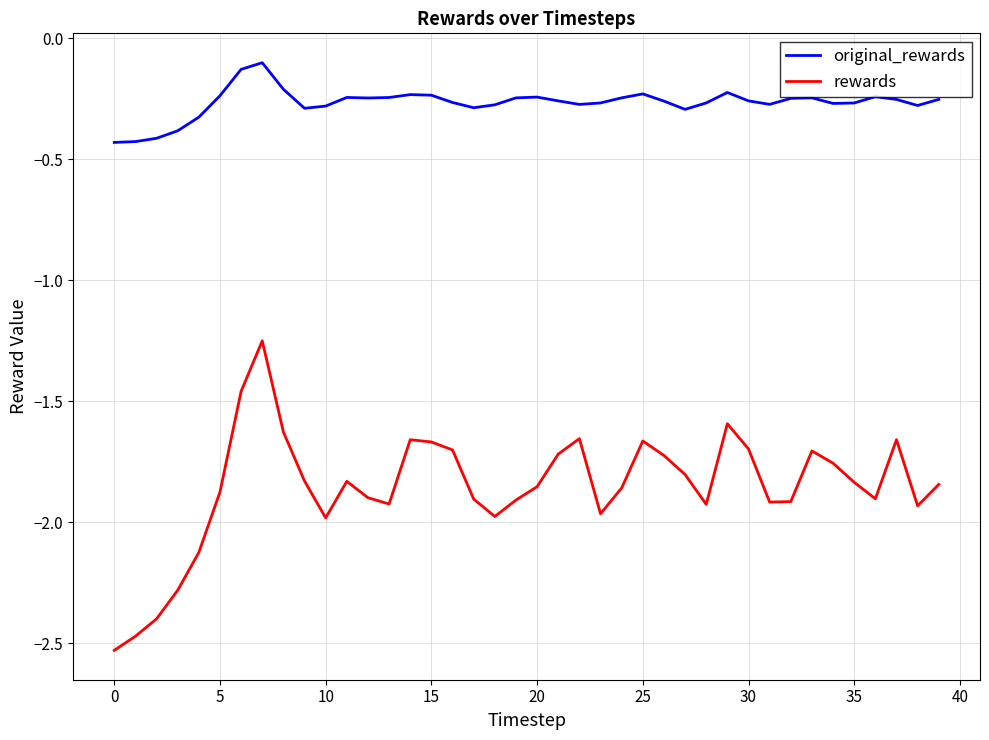

List the series in order of their peak value, highest first.

original_rewards, rewards